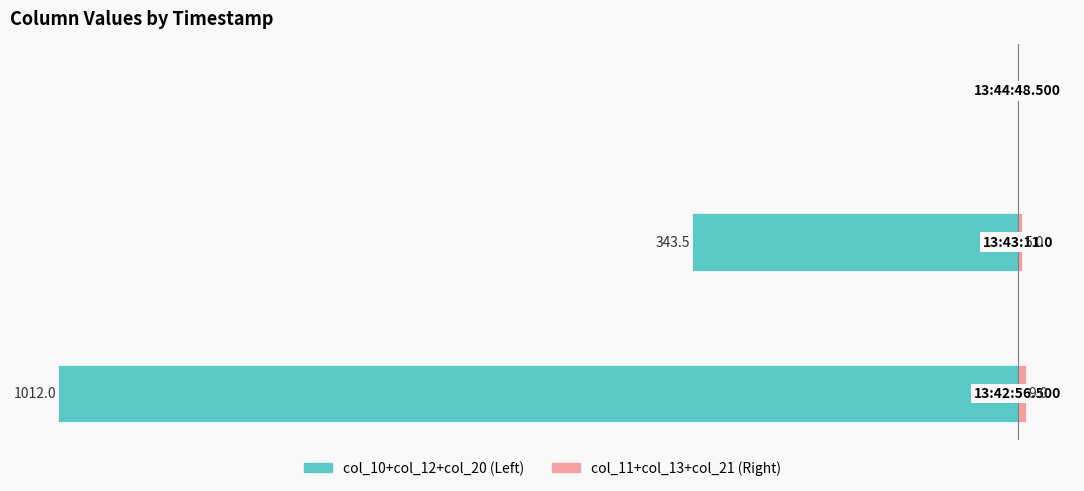

Which series has the largest range (max minus min)?

col_10+col_12+col_20